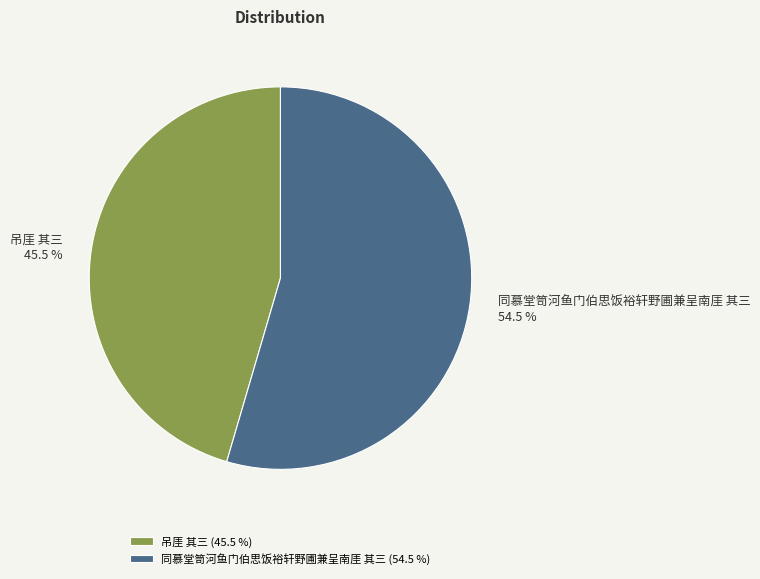

Does 吊厓 其三 account for over 50% of the chart?

No